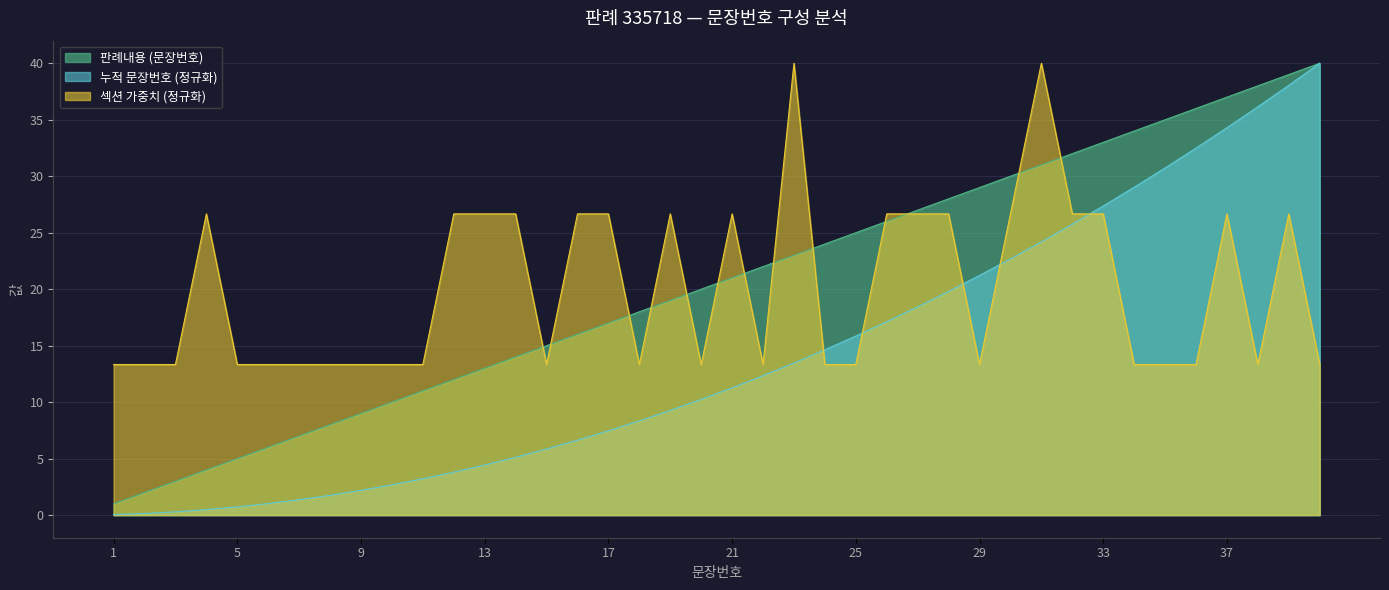

At 13, list the series in order from smallest to largest.

누적 문장번호 (정규화), 판례내용 (문장번호), 섹션 가중치 (정규화)